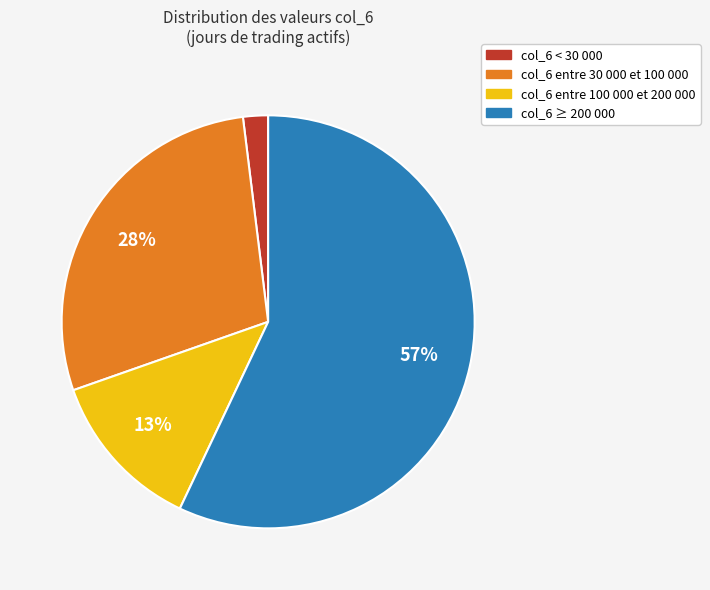

Does any single category account for the majority?

Yes